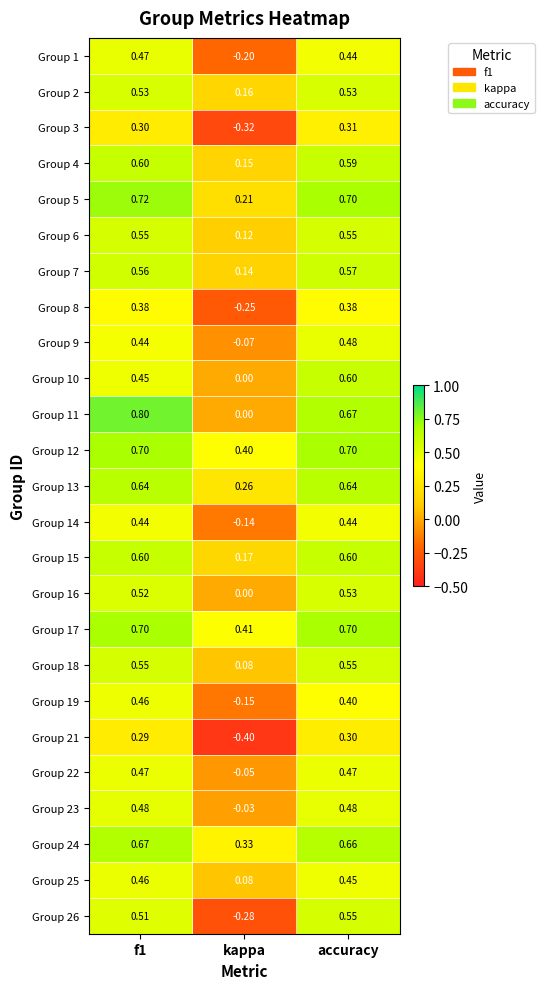

At which label is Group 12 closest to 0?

kappa